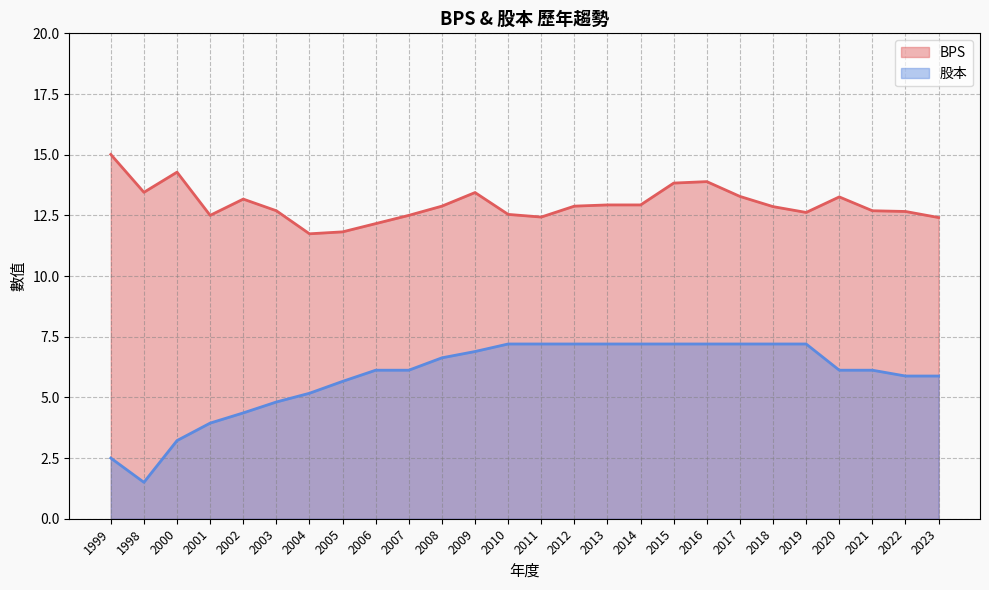

Which series has the largest range (max minus min)?

股本